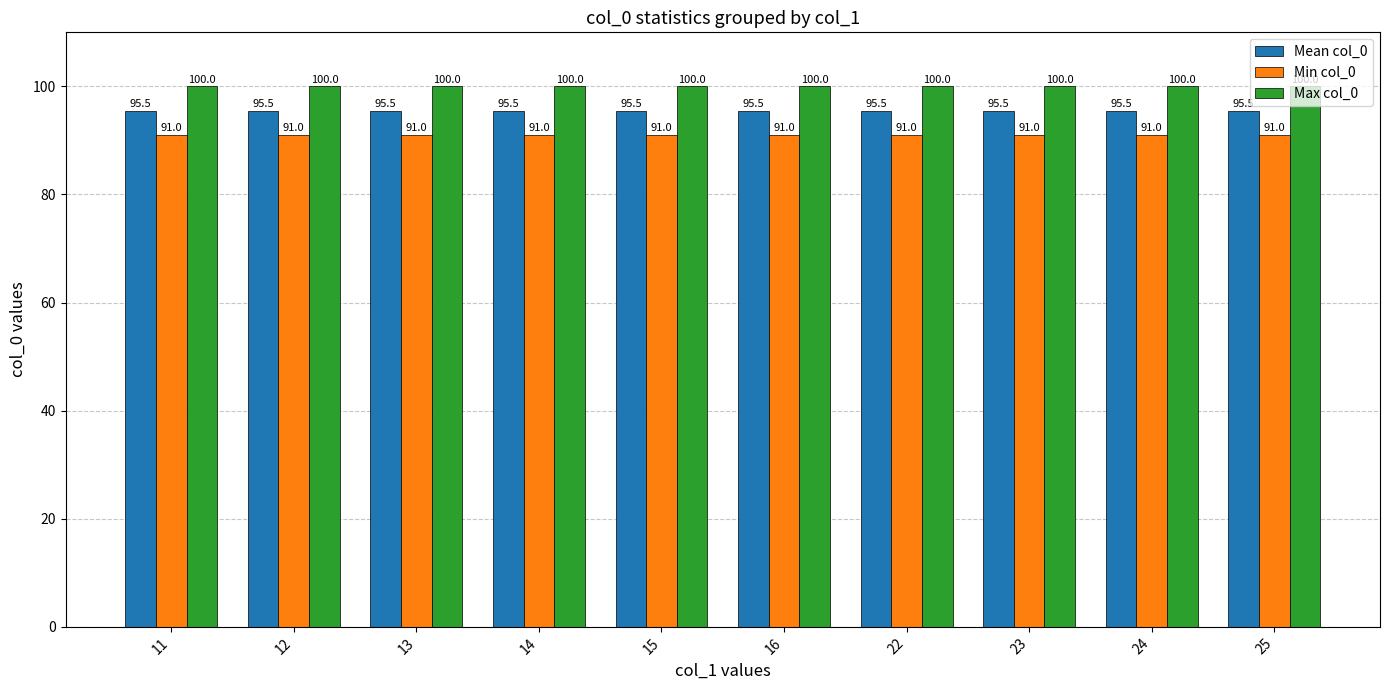

List the series in order of their peak value, highest first.

Max col_0, Mean col_0, Min col_0